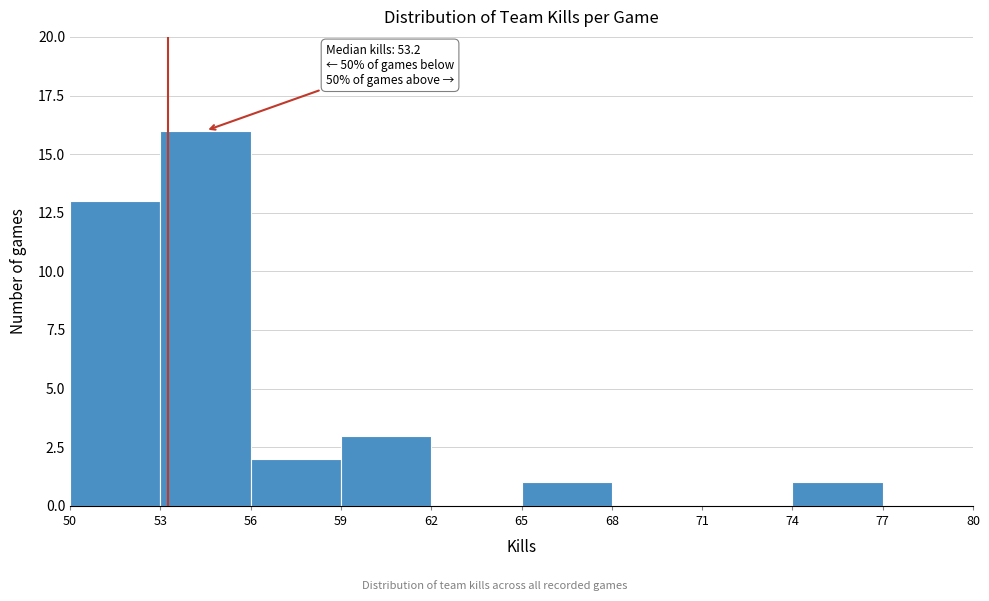

Over which range of the x-axis is the bar tallest?

53 to 56